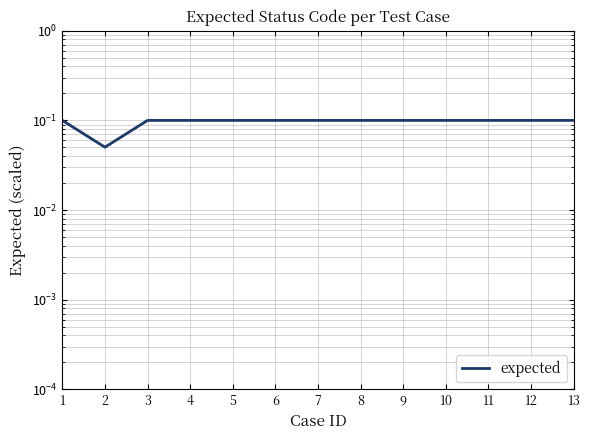

Is it true that the value at 2 is 0.1?

False